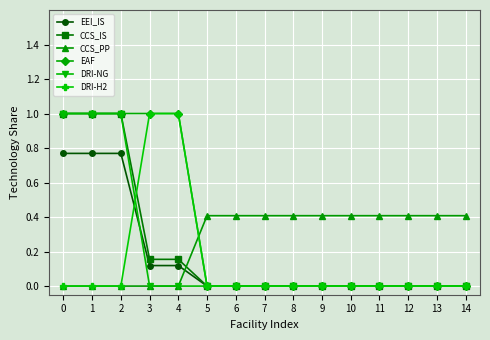

The value of EAF at 2 is 1.0. True or false?

True